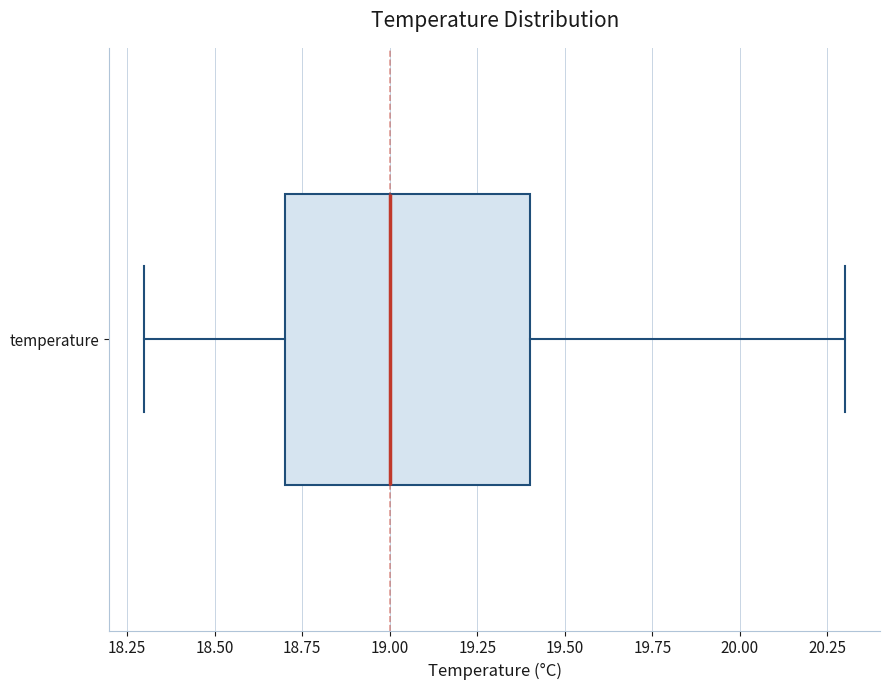

Transcribe this box plot: give where the median line is, the range the box spans, and where the two whiskers end, as read against the x-axis. The values are not printed on the chart, so give them approximately, as read against the axis.

median 19.0, box 18.7 to 19.4, whiskers 18.3 to 20.3